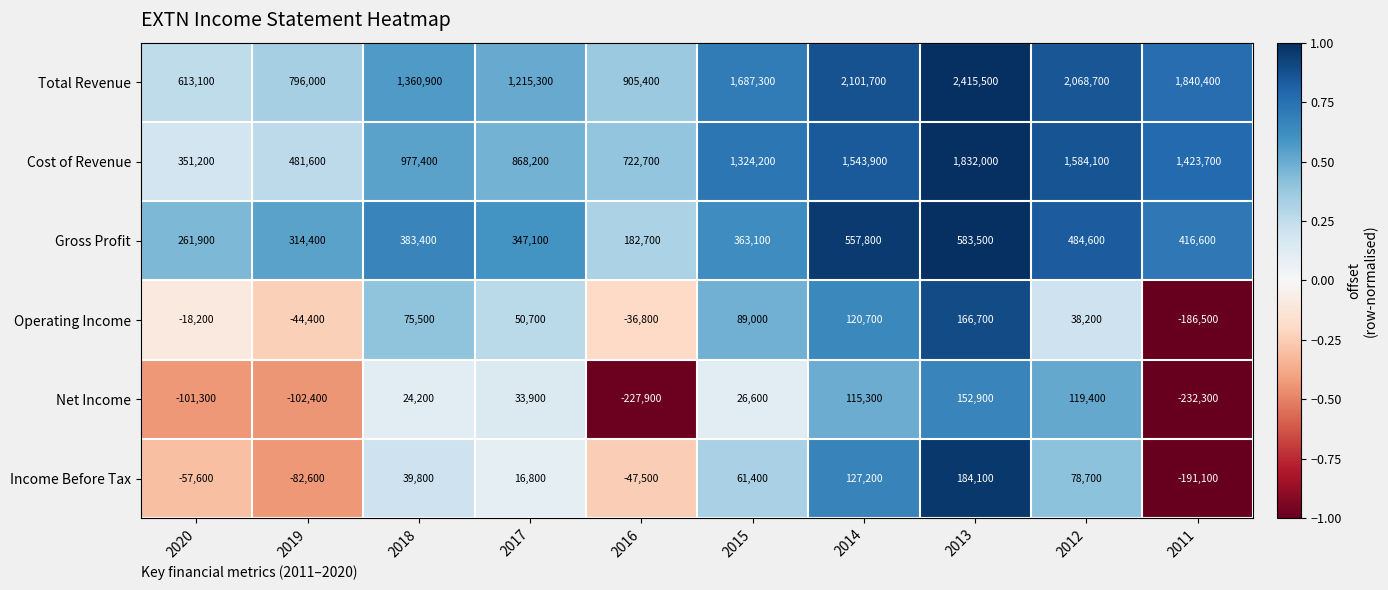

The value of Net Income at 2012 is 119400. True or false?

True